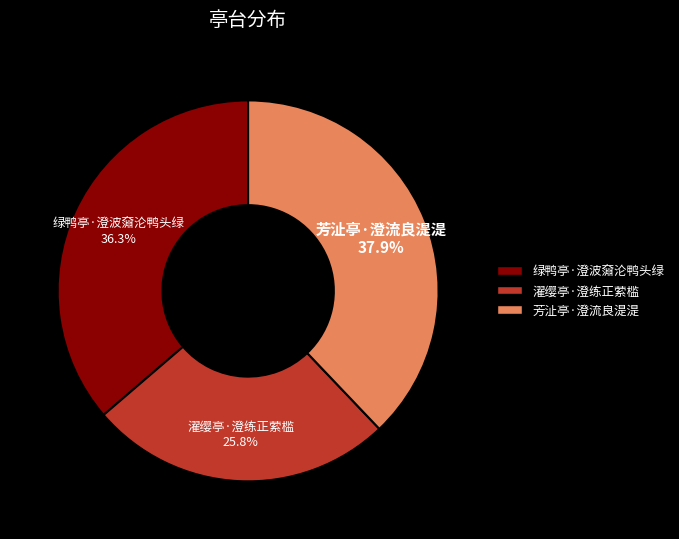

Is there any slice that represents more than half of the pie?

No